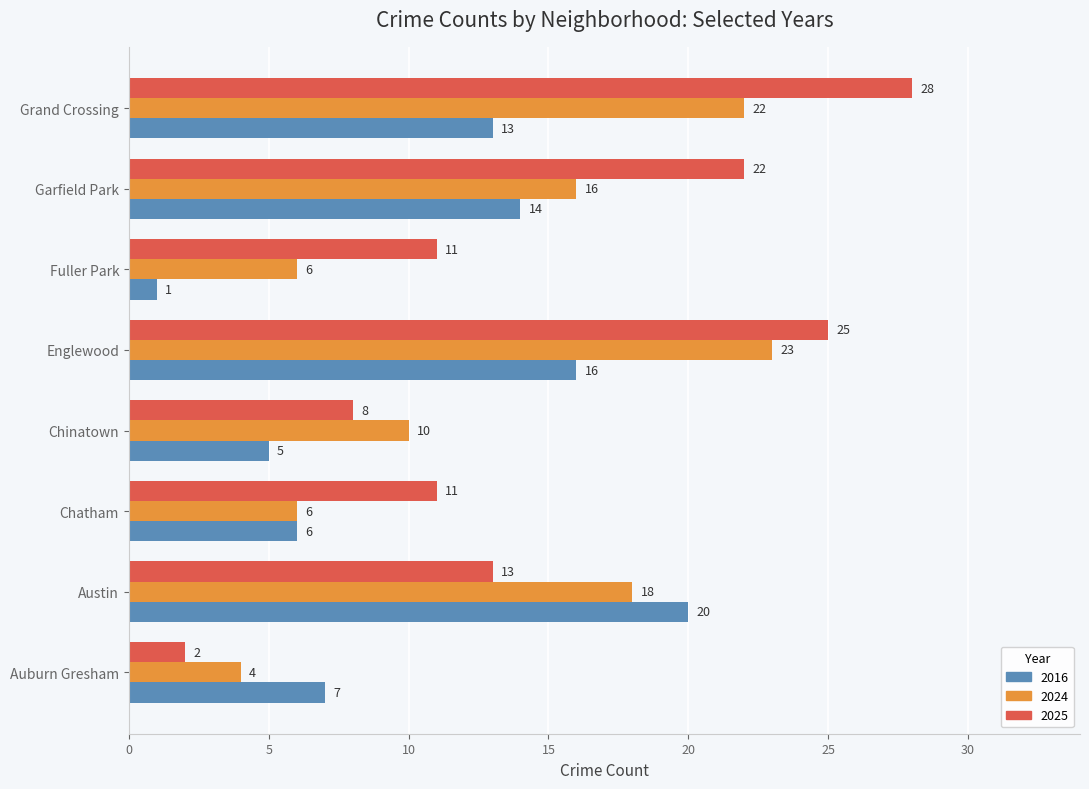

Which series has the largest total across all categories?

2025